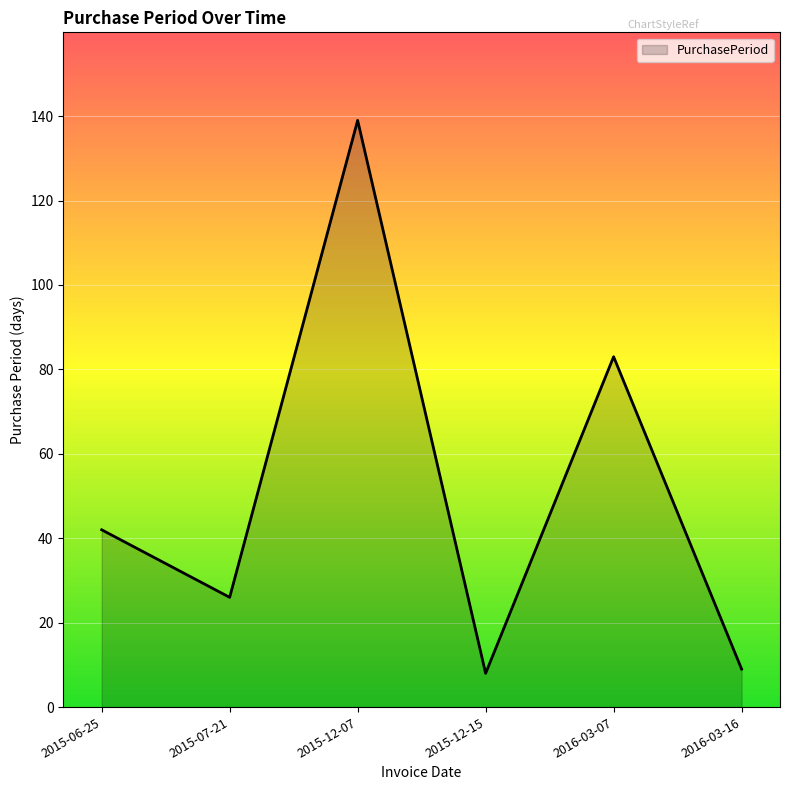

At which label is the value closest to 73?

2016-03-07